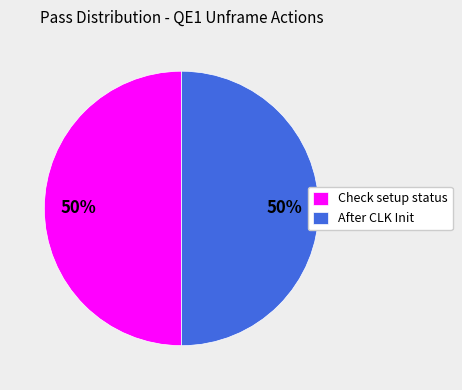

Do Check setup status and After CLK Init together represent more than half of the pie?

Yes